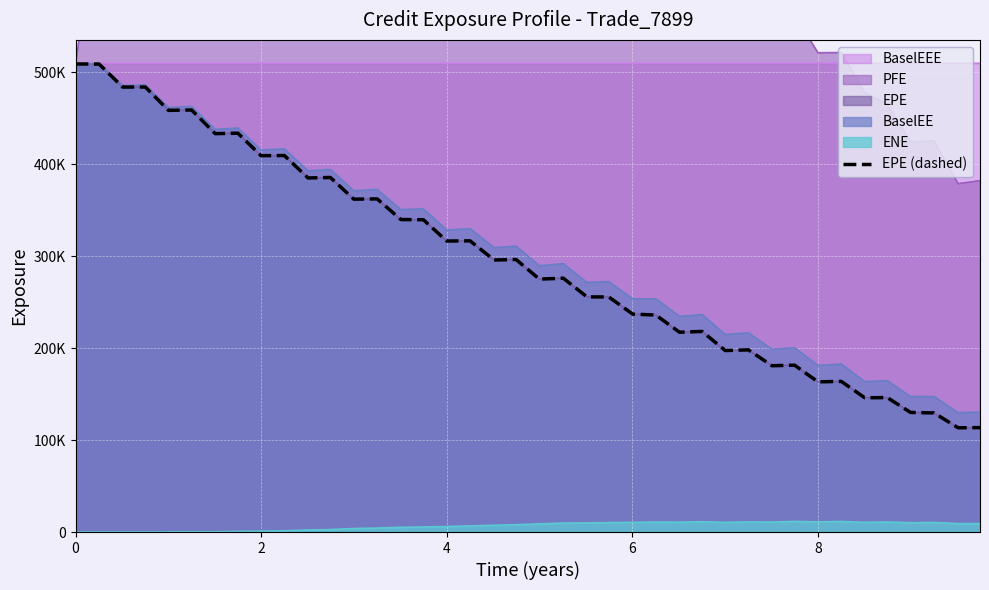

Reading left to right, transcribe all the data shown in this chart.

509222	509079	484074	484145	458735	459140	433402	433935	409449	409596	385205	385699	362127	362420	339952	339763	316569	316785	295903	296523	275131	276154	255820	255717	237075	236078	217376	218223	197453	198190	180922	181527	163399	163903	146024	146279	130113	129562	113434	113582